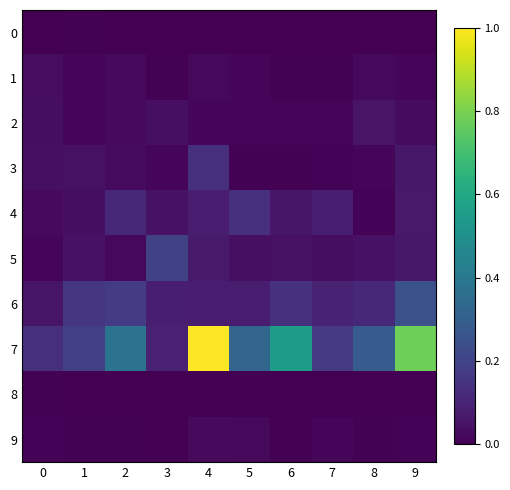

At 2, list the series in order from largest to smallest.

7, 6, 4, 3, 1, 2, 5, 9, 8, 0